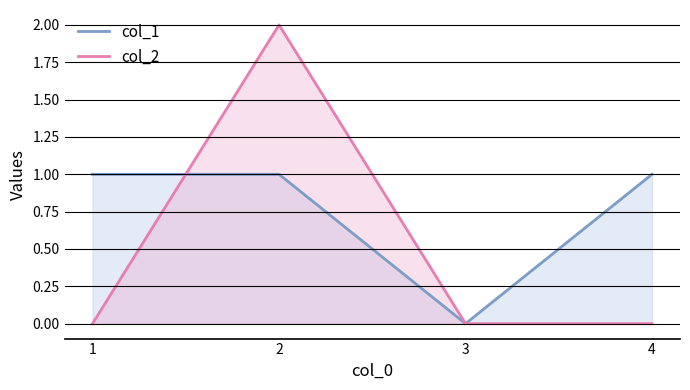

Is the value of col_2 at 3 greater than the value of col_1 at 1?

No